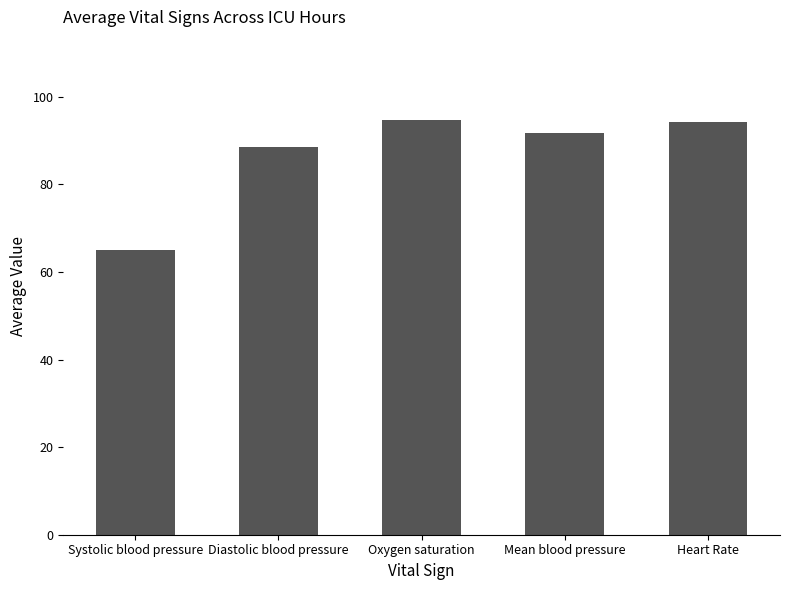

Is it true that the value at Diastolic blood pressure is 88.5?

True